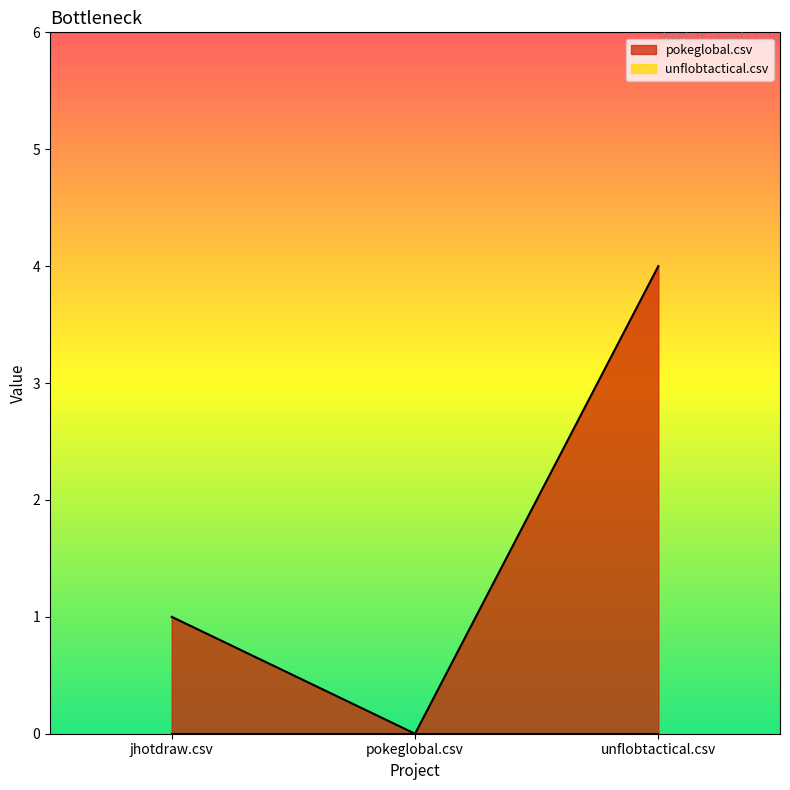

What position from the right is unflobtactical.csv?

1